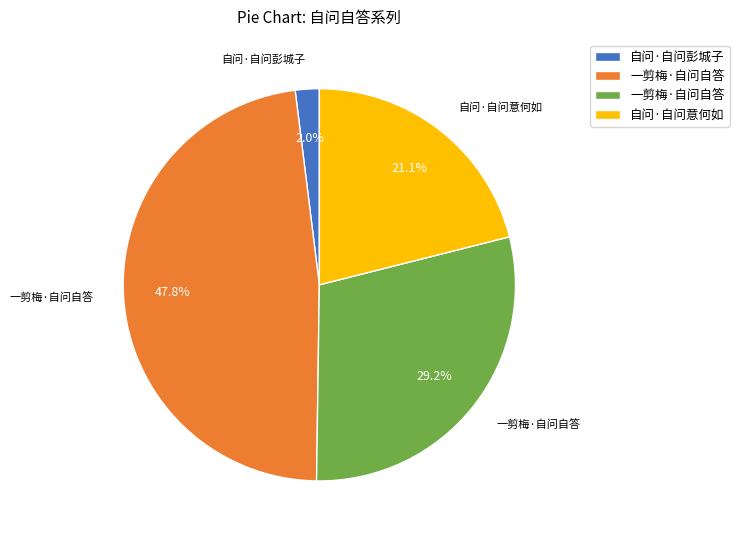

Is there a majority slice in this chart?

No